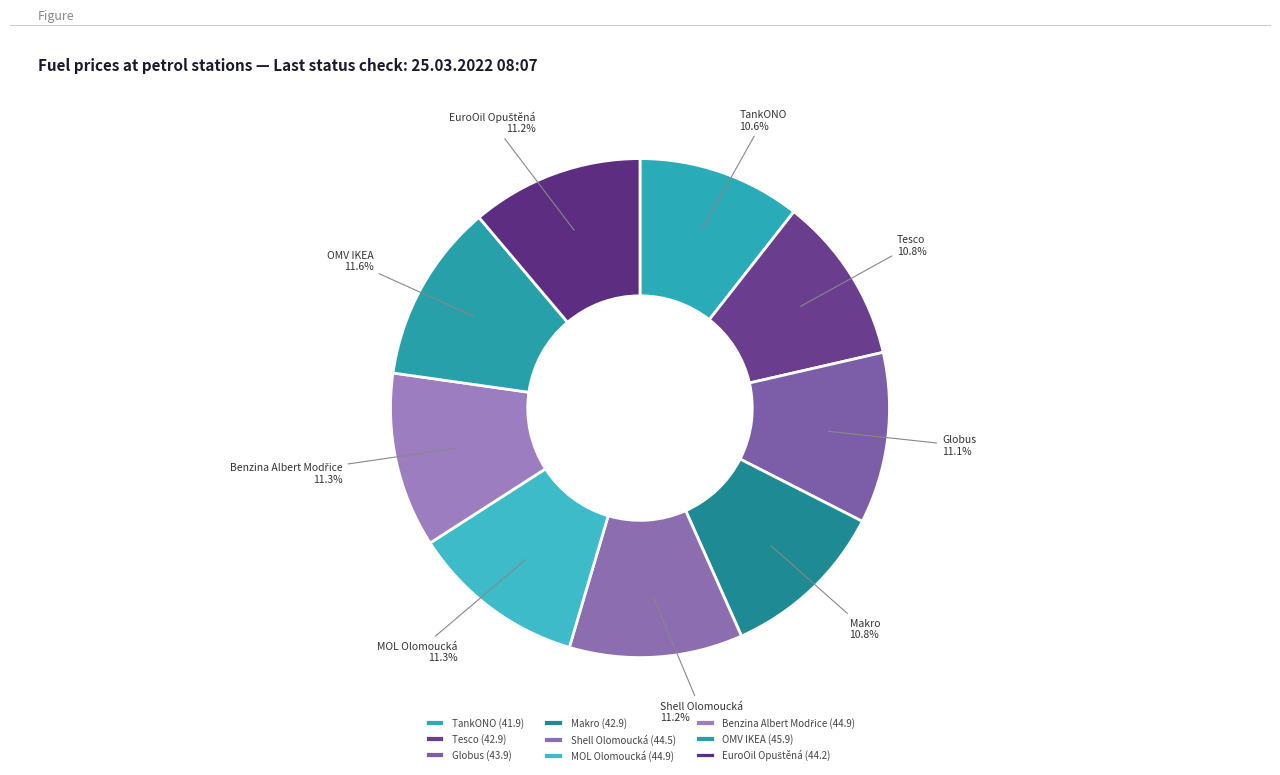

Between OMV IKEA and Globus, which is larger?

OMV IKEA